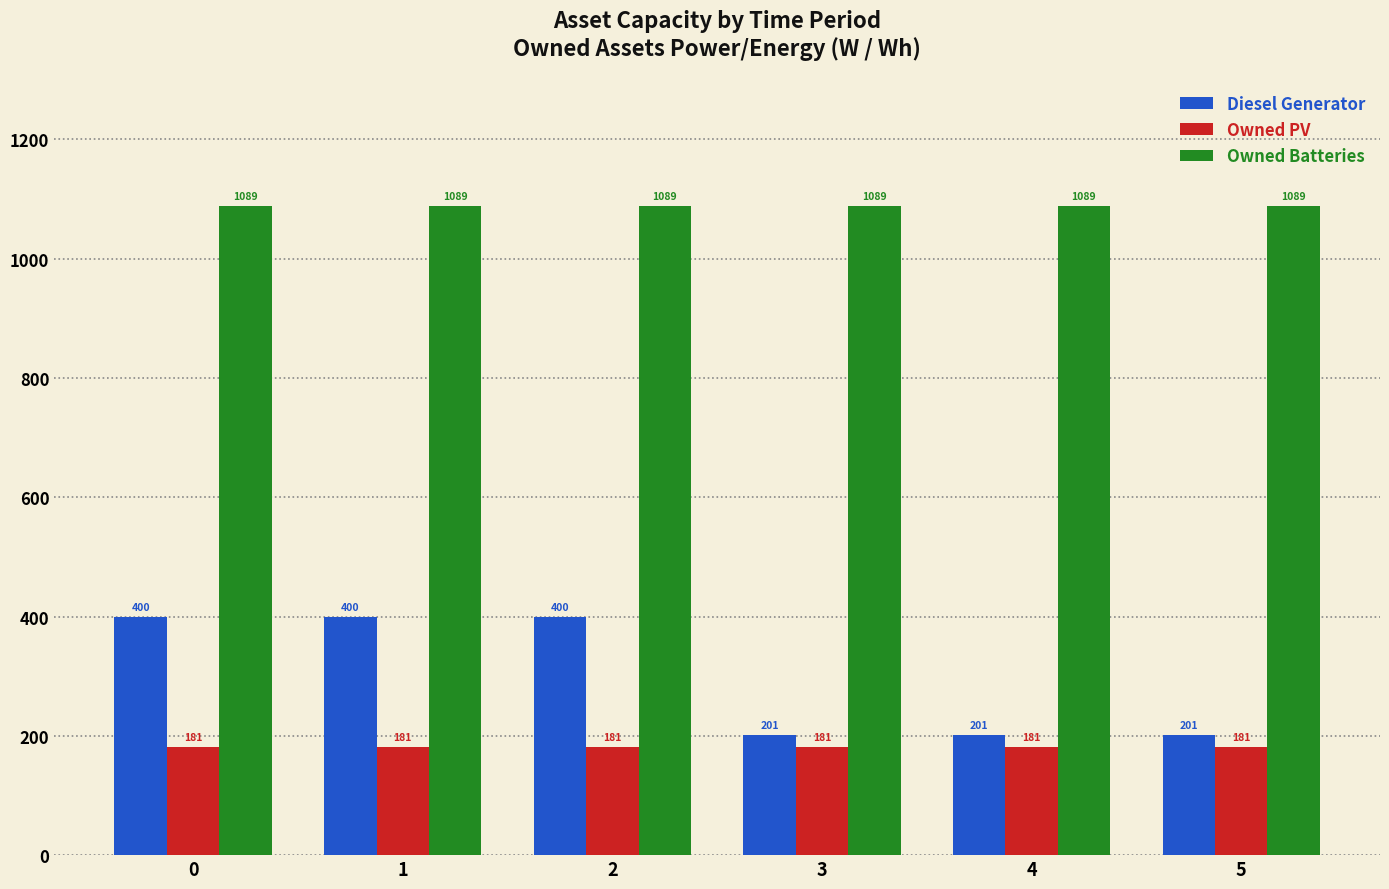

What are all the series names shown in the legend?

Diesel Generator, Owned PV, Owned Batteries